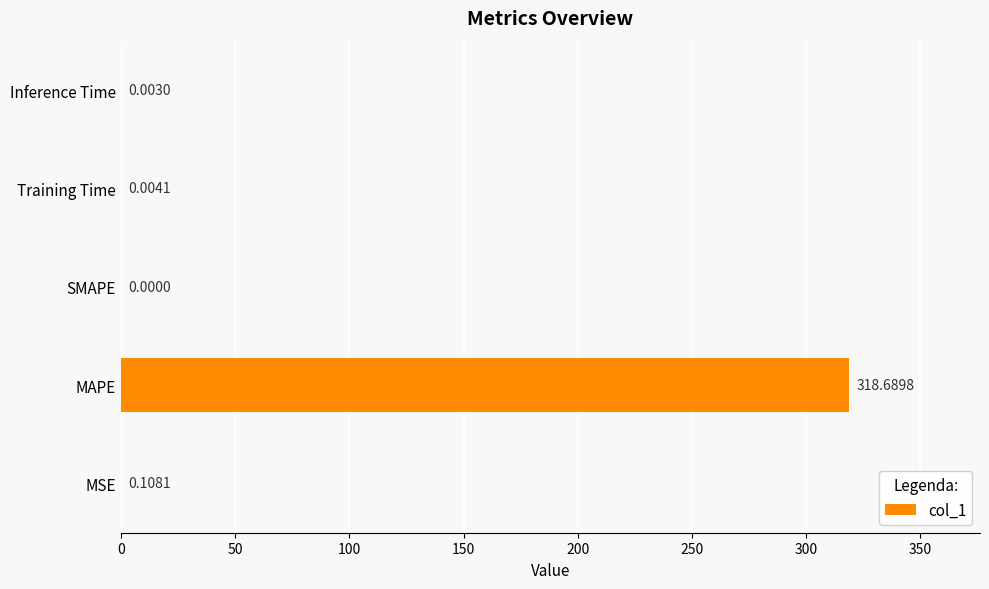

At which label is the value closest to 159?

MSE